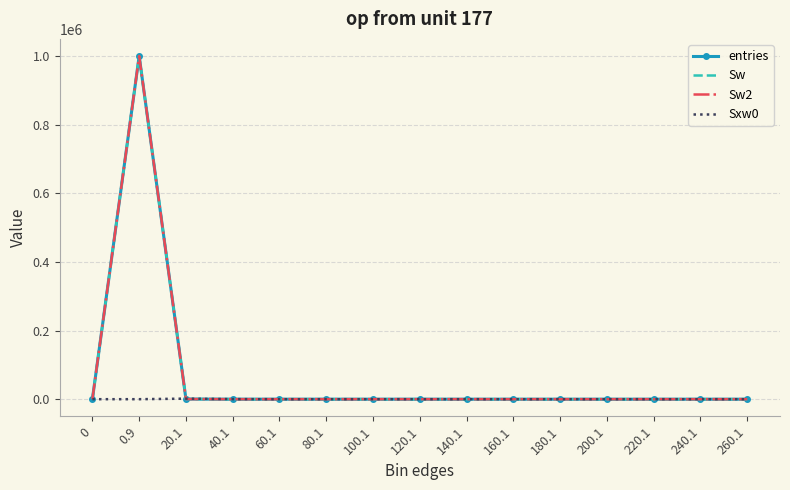

What is the sum of the Sxw0 values at 220.1 and 40.1?

226